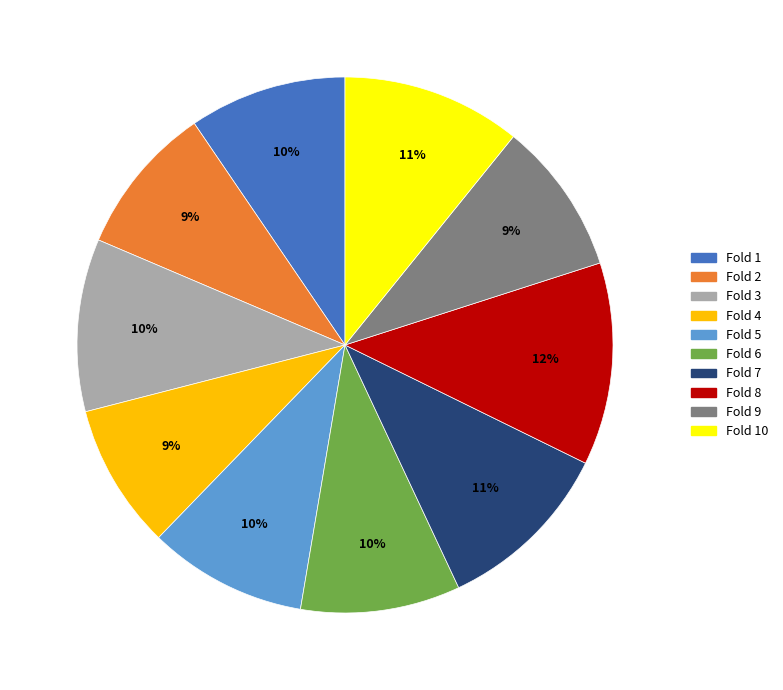

Is there any slice that represents more than half of the pie?

No